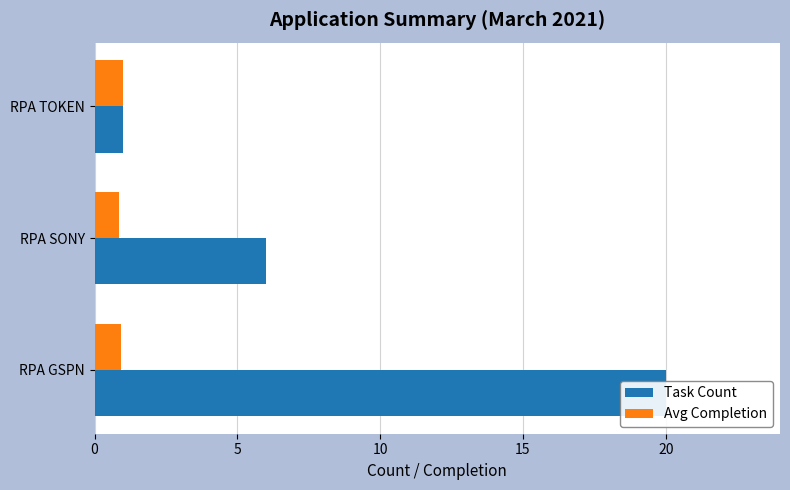

How many Avg Completion values are between 0 and 1?

3